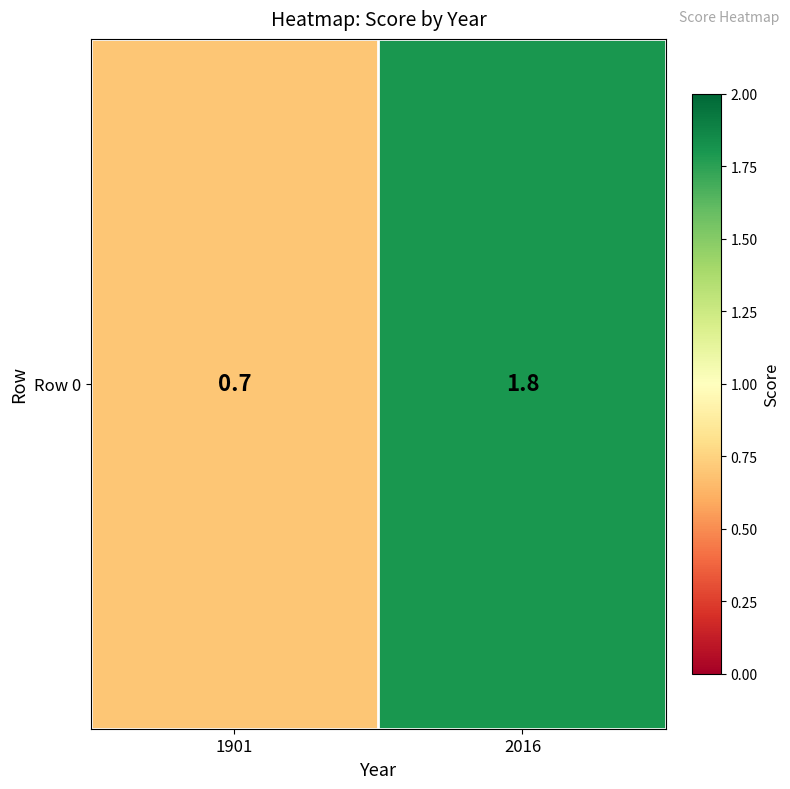

The value at 1901 is 1.1. True or false?

False